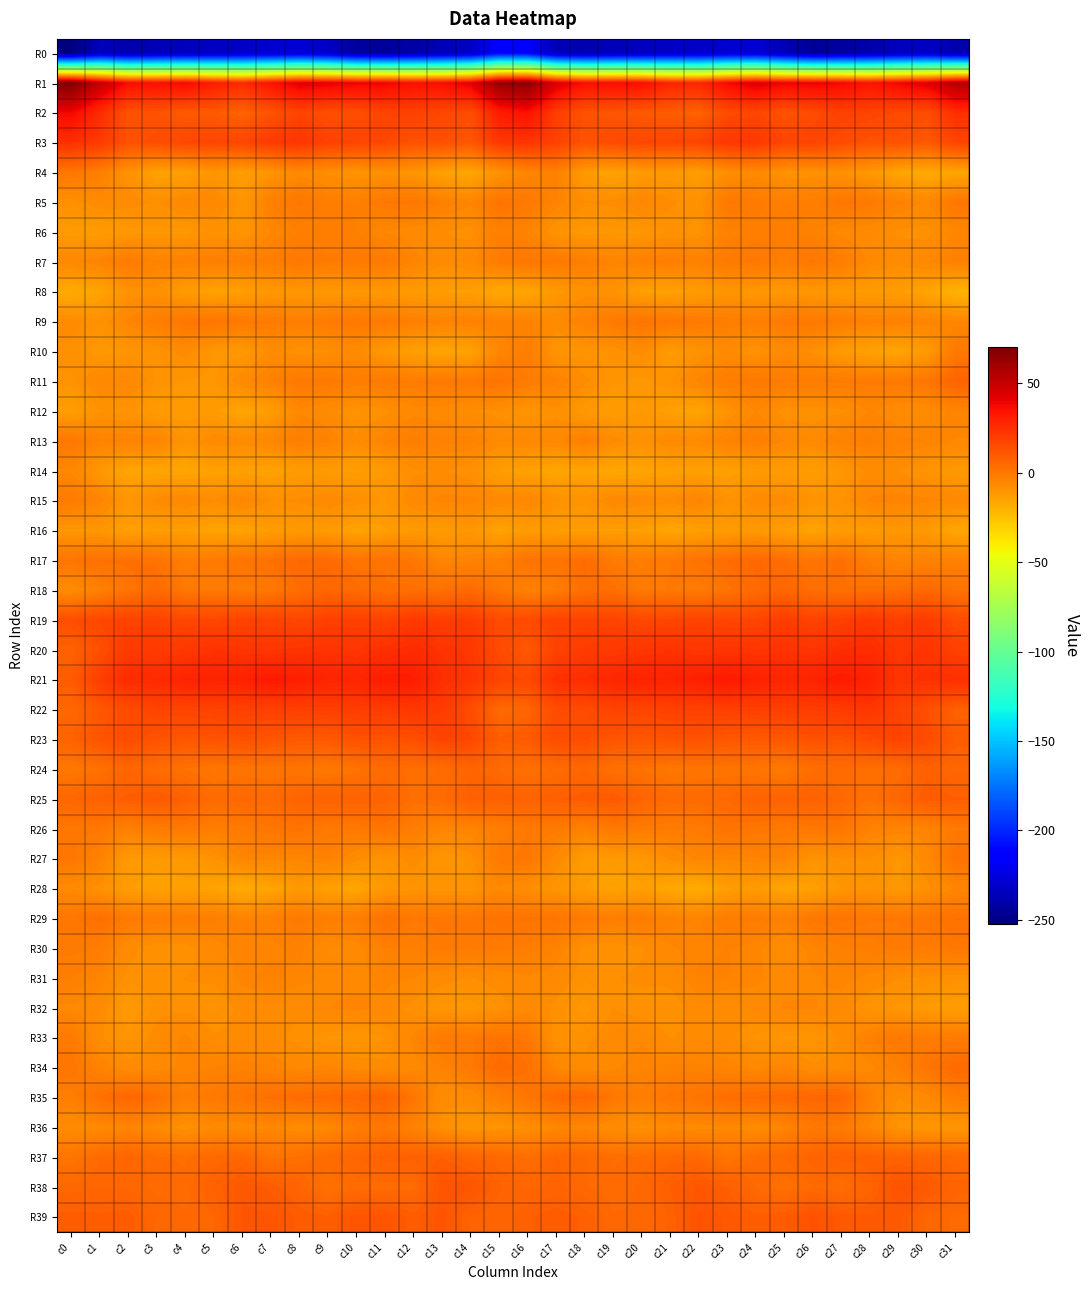

List the series in order of their peak value, lowest first.

R0, R16, R8, R14, R28, R32, R12, R31, R6, R15, R10, R13, R36, R30, R7, R4, R9, R5, R26, R33, R27, R29, R34, R17, R18, R35, R11, R24, R37, R25, R39, R38, R23, R19, R22, R3, R20, R21, R2, R1